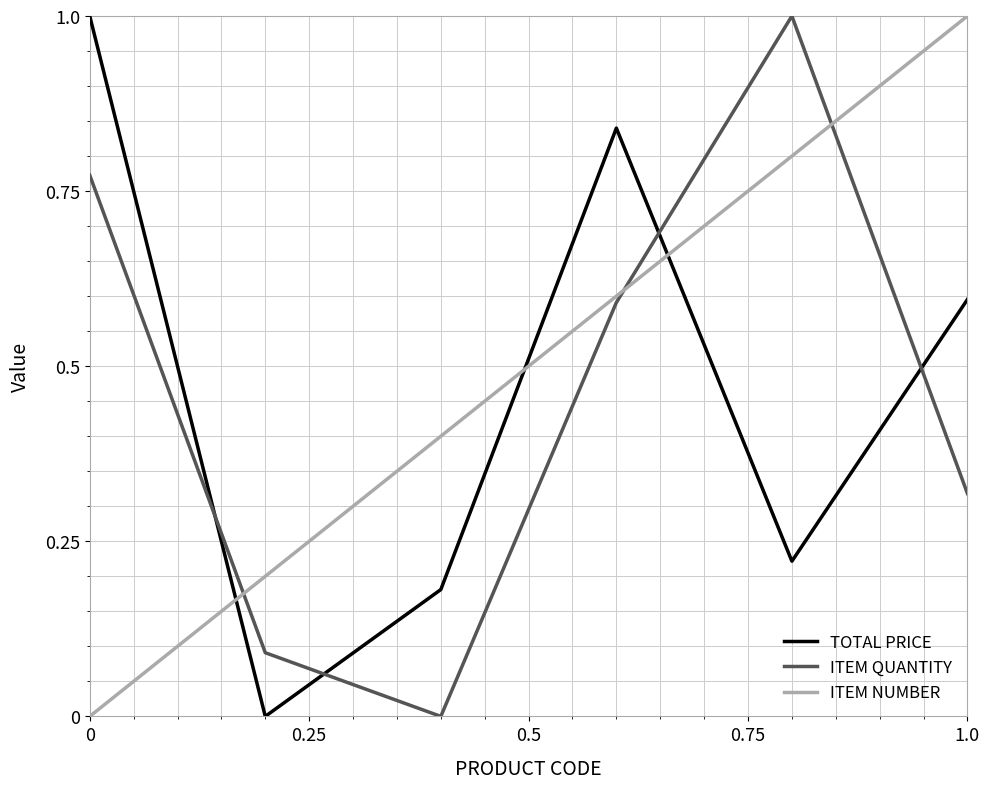

True or false: TOTAL PRICE and ITEM QUANTITY cross at least once.

True